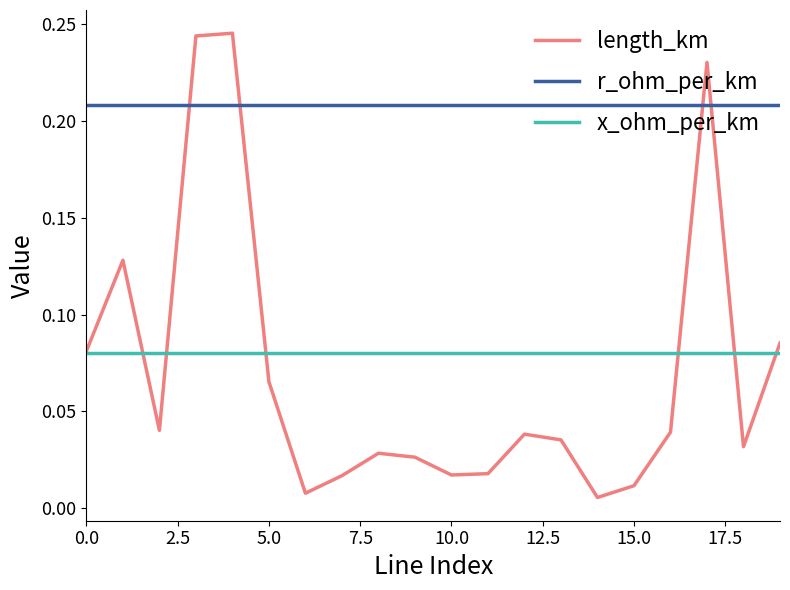

Which series has the widest spread of values?

length_km